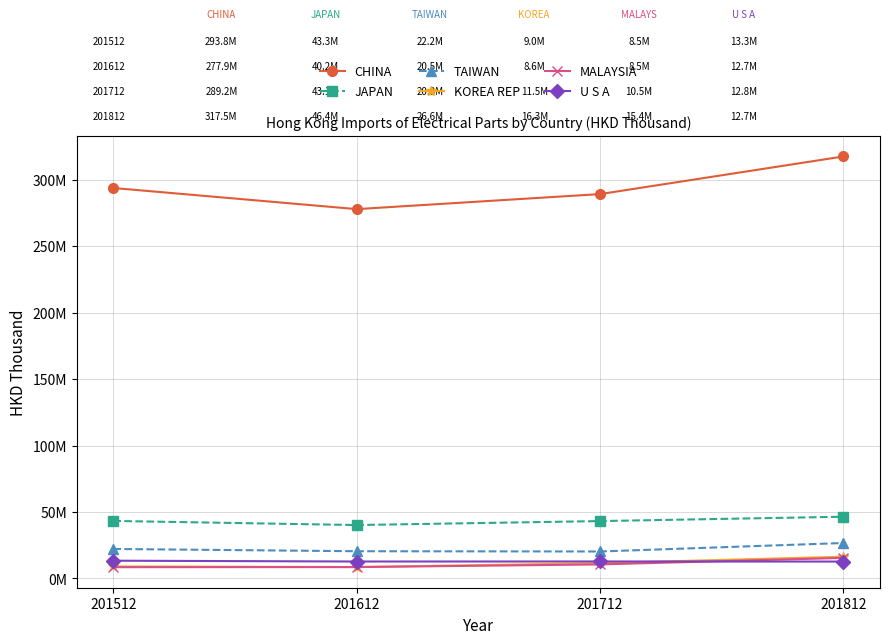

What is the value of the U S A point at the 1st from the left?

13338668.8